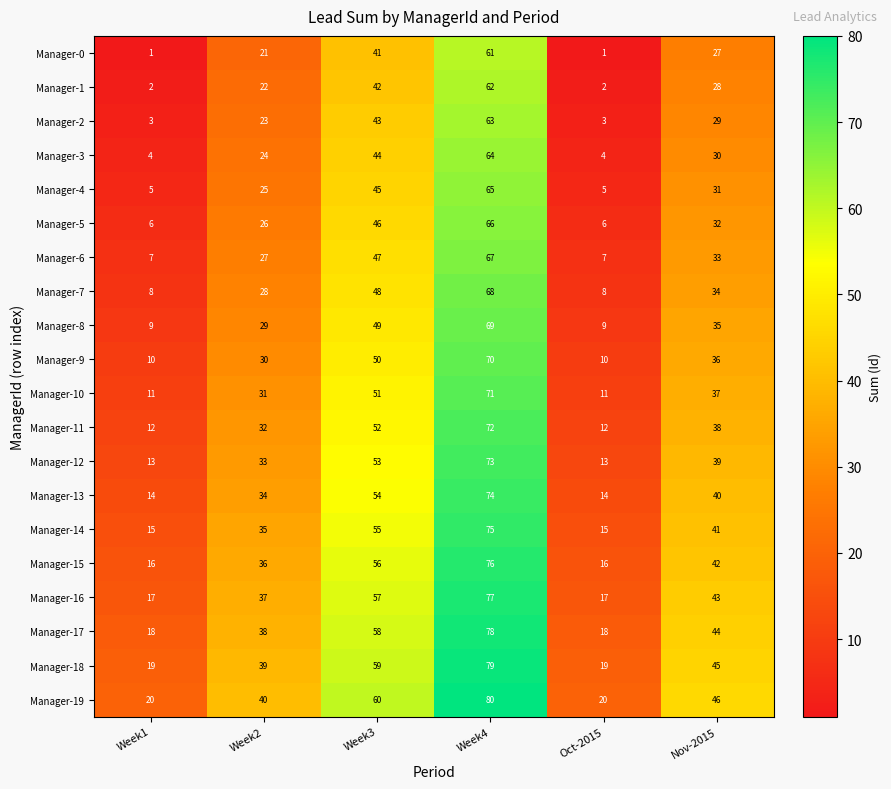

Rank the series at Week2 from highest to lowest value.

Manager-19, Manager-18, Manager-17, Manager-16, Manager-15, Manager-14, Manager-13, Manager-12, Manager-11, Manager-10, Manager-9, Manager-8, Manager-7, Manager-6, Manager-5, Manager-4, Manager-3, Manager-2, Manager-1, Manager-0